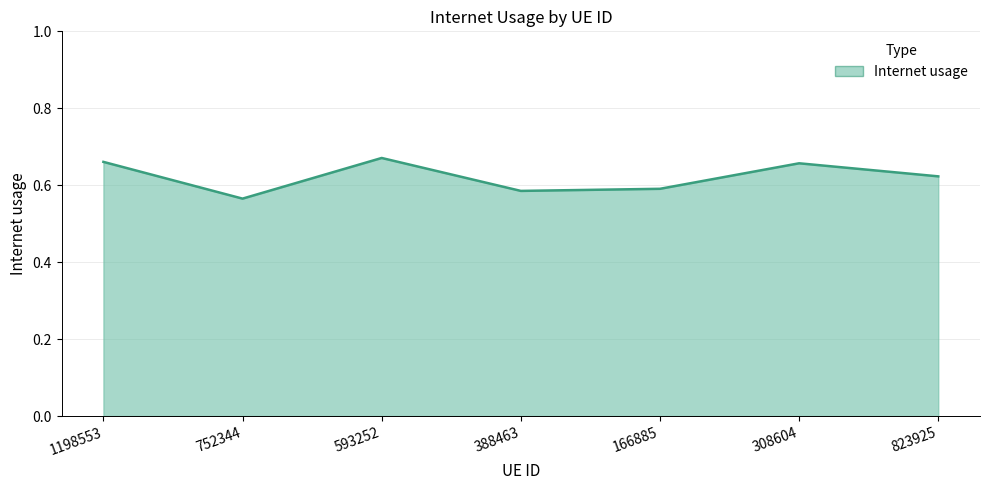

Which has a higher value, 308604 or 823925?

308604